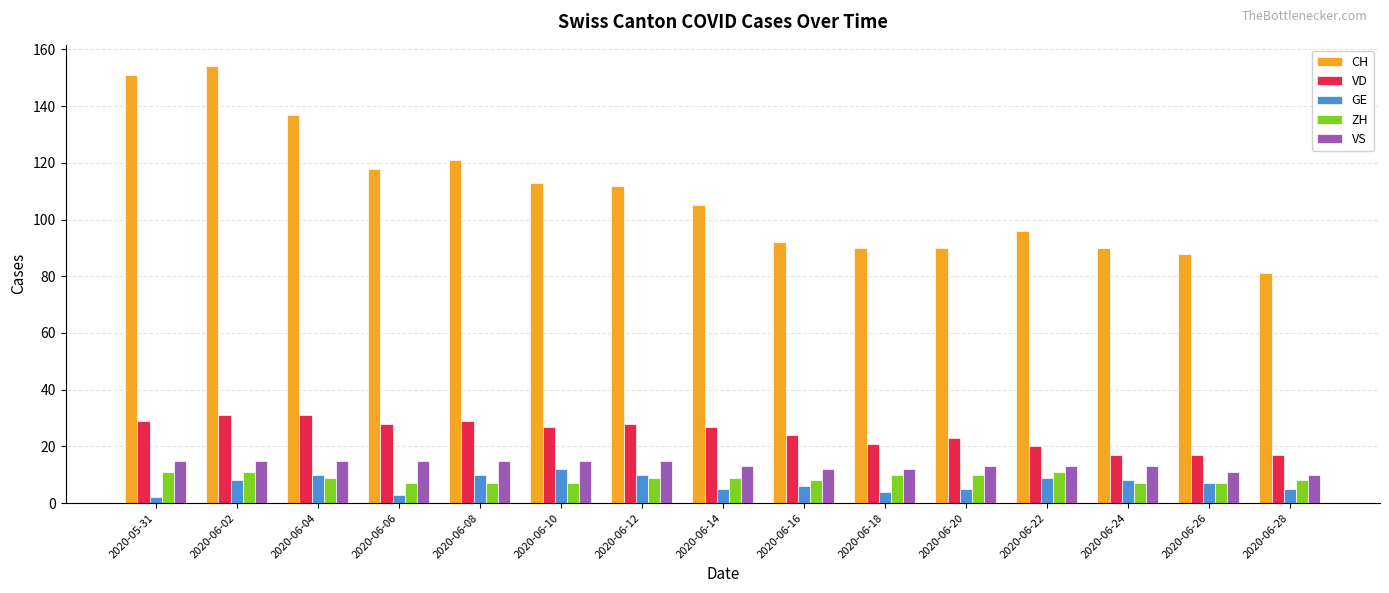

Which series has the largest total across all categories?

CH